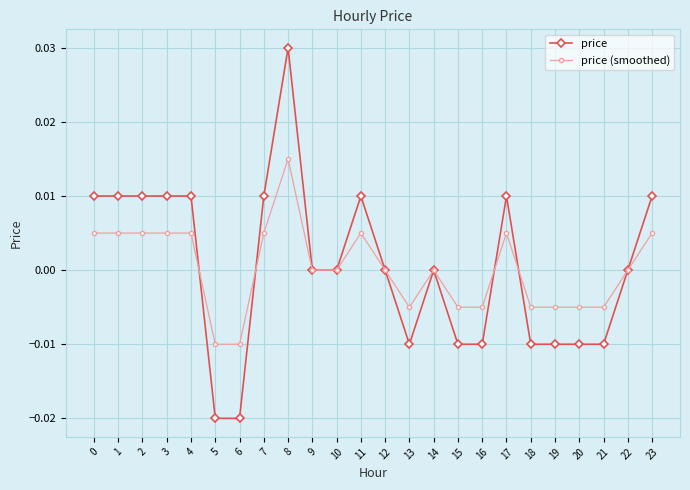

Is the value of price (smoothed) at 19 greater than the value of price at 2?

No